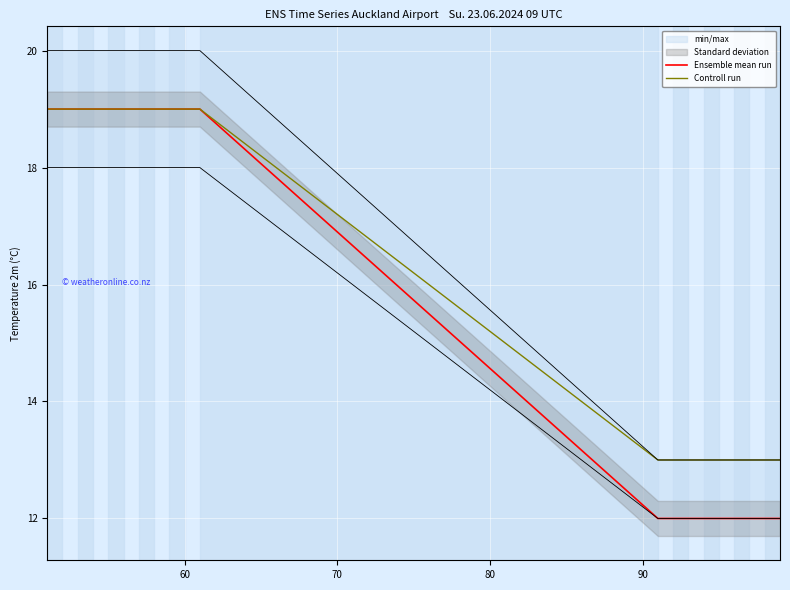

How many data points does each series have?

20